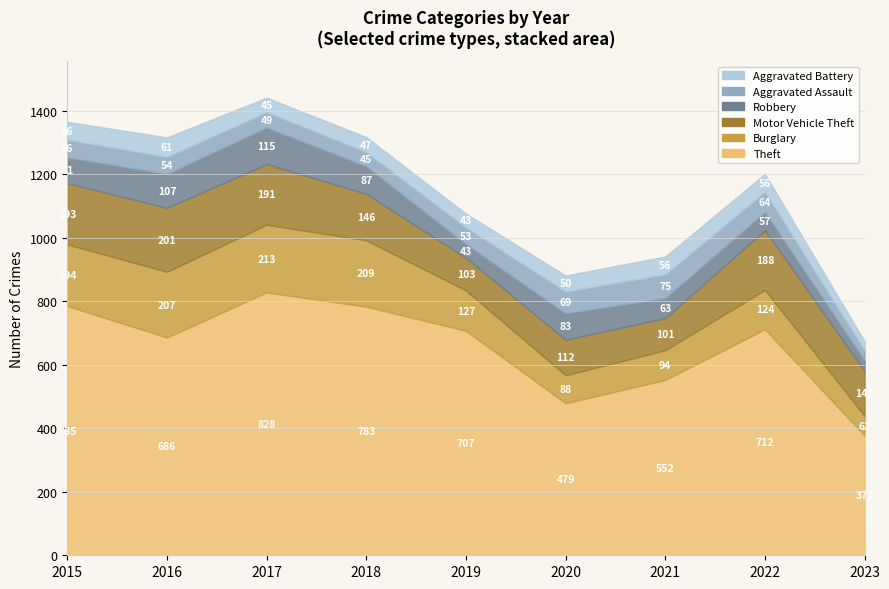

True or false: Theft and Motor Vehicle Theft cross at least once.

False